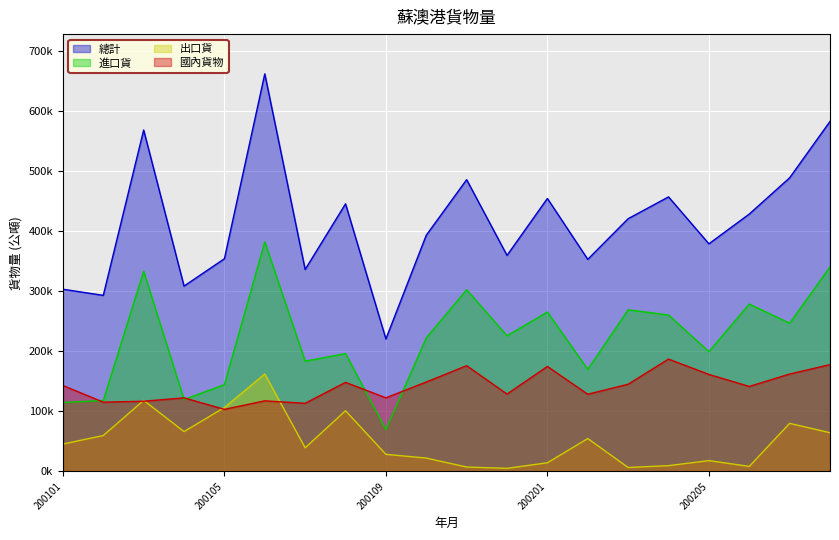

Reading left to right, transcribe all the data shown in this chart.

總計: 200101=303601	200102=293385	200103=568932	200104=308820	200105=354404	200106=662495	200107=336516	200108=445886	200109=220747	200110=393595	200111=486161	200112=360006	200201=454865	200202=353406	200203=421132	200204=457475	200205=379261	200206=428854	200207=489269	200208=583225
進口貨: 200101=114831	200102=118150	200103=333602	200104=119865	200105=144543	200106=382547	200107=183682	200108=196375	200109=69643	200110=222430	200111=302690	200112=226067	200201=265596	200202=170039	200203=269308	200204=260665	200205=199622	200206=278921	200207=246949	200208=340752
出口貨: 200101=45600	200102=59830	200103=118380	200104=66371	200105=106450	200106=162352	200107=39324	200108=101130	200109=28470	200110=22200	200111=7300	200112=5075	200201=14375	200202=54795	200203=6533	200204=9600	200205=18000	200206=8344	200207=80050	200208=64500
國內貨物: 200101=143170	200102=115405	200103=116950	200104=122584	200105=103411	200106=117596	200107=113510	200108=148381	200109=122634	200110=148965	200111=176171	200112=128864	200201=174894	200202=128572	200203=145291	200204=187210	200205=161639	200206=141589	200207=162270	200208=177973